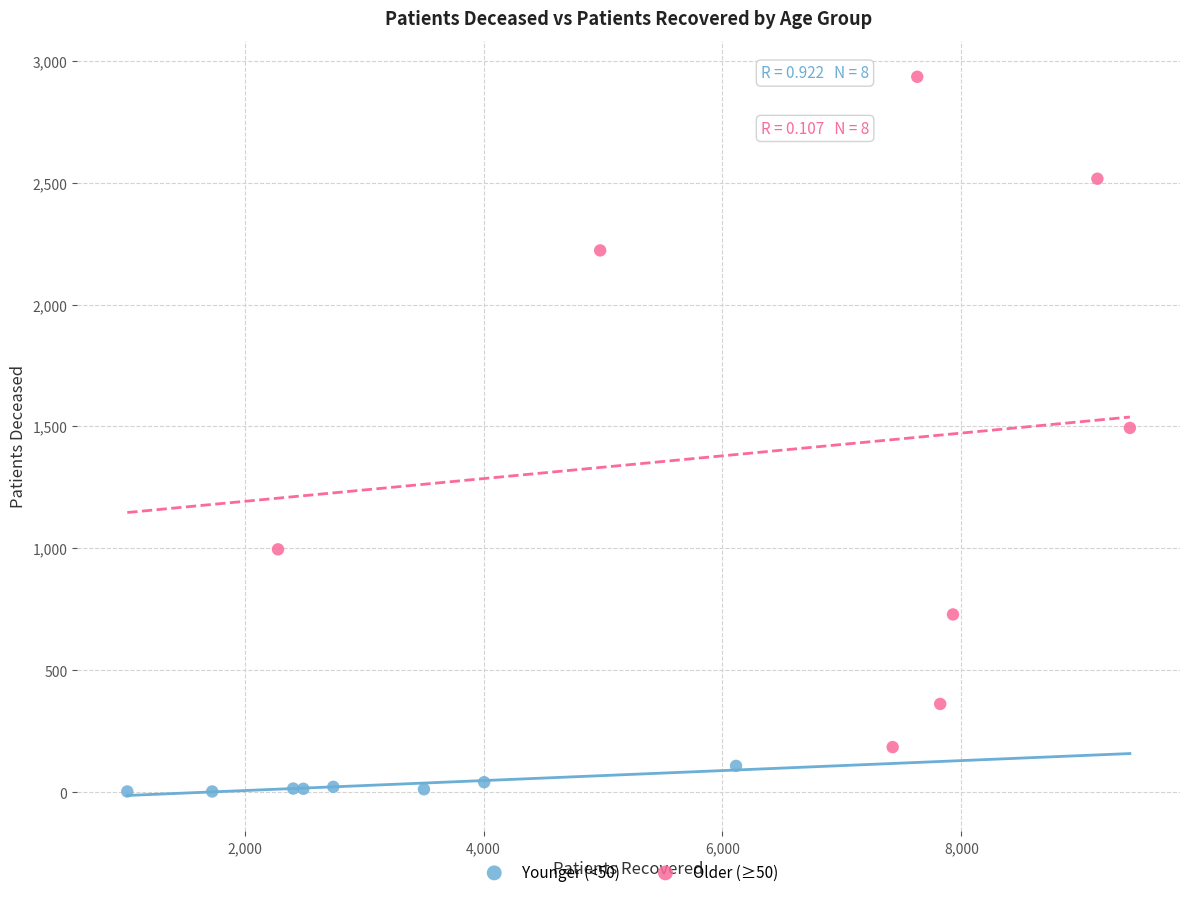

Which series contains the highest Y value?

Older (≥50)